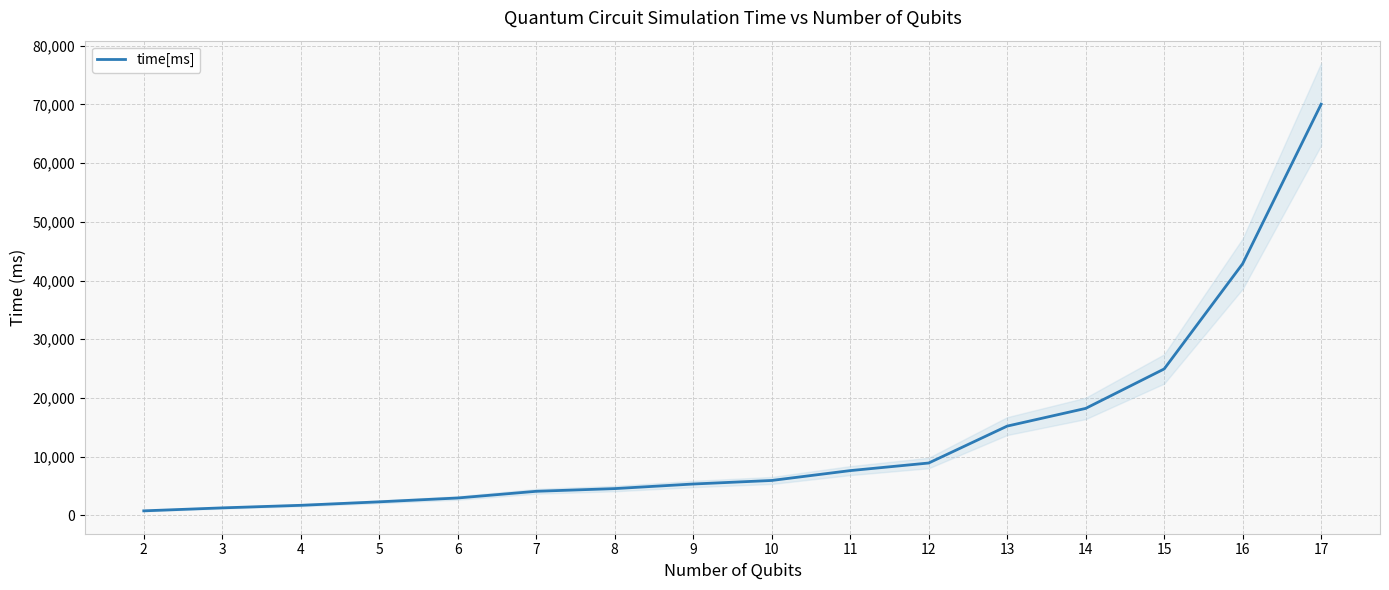

True or false: the data has more than 0 interior local peaks.

False